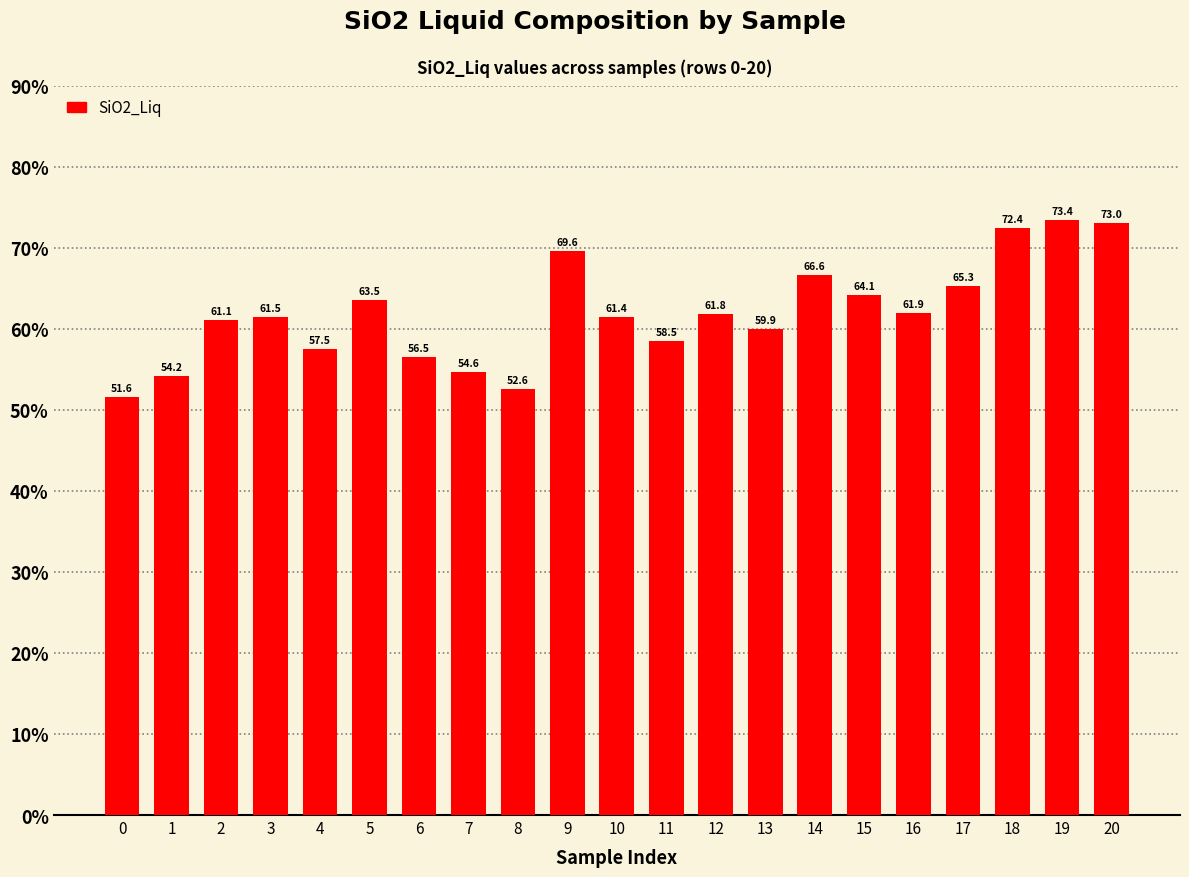

Rank the categories by value from lowest to highest.

0, 8, 1, 7, 6, 4, 11, 13, 2, 10, 3, 12, 16, 5, 15, 17, 14, 9, 18, 20, 19